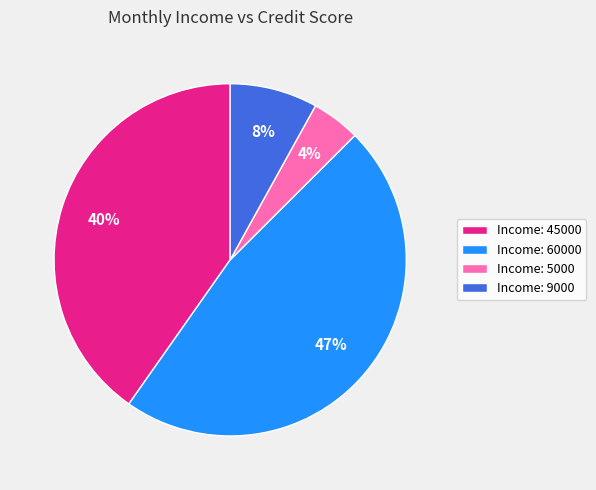

Between Income: 9000 and Income: 45000, which is larger?

Income: 45000